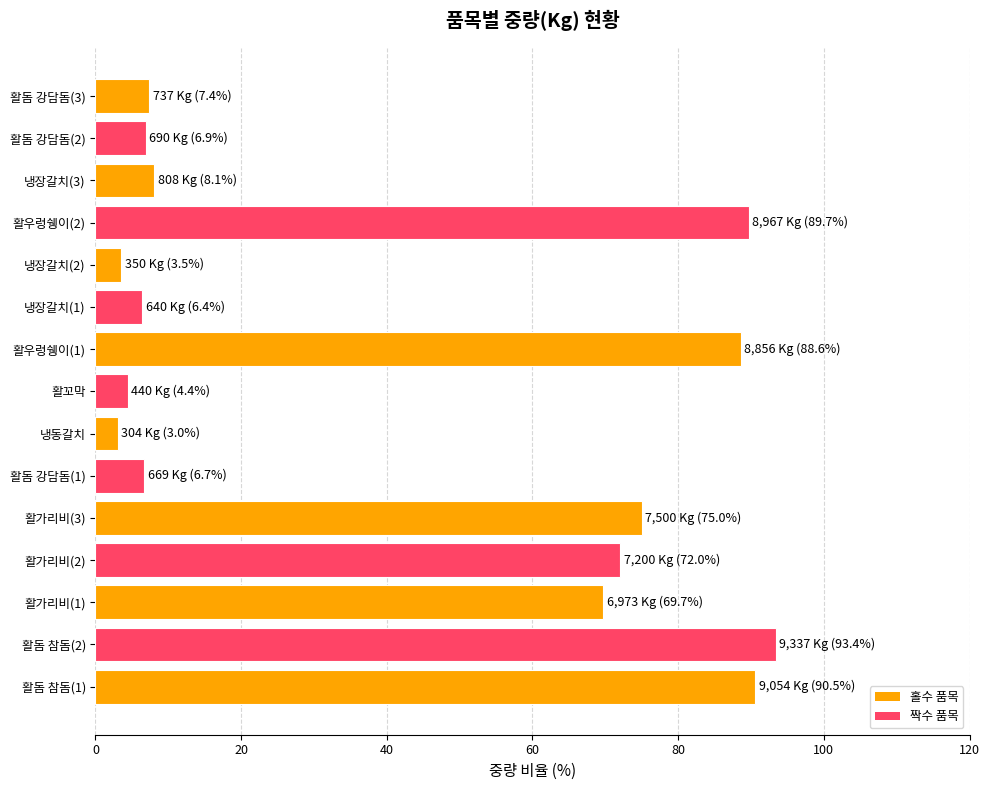

What is the greatest value displayed?

93.4